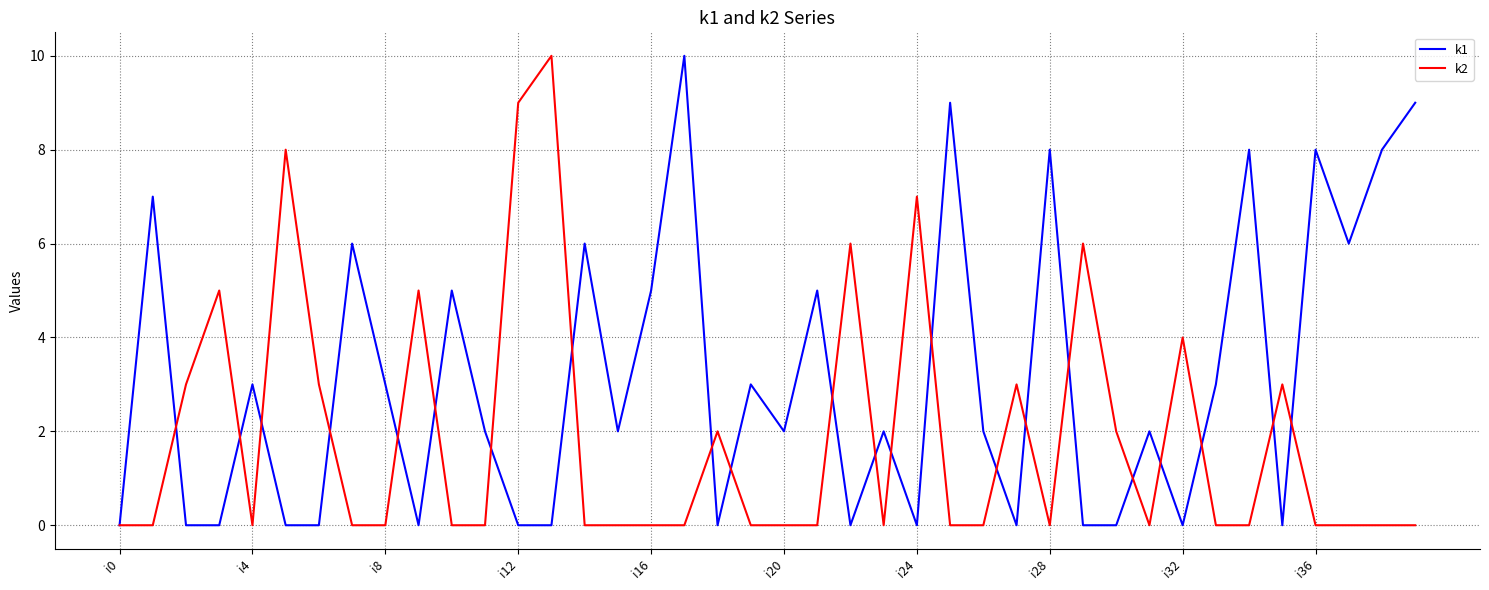

Which series has the largest total across all categories?

k1